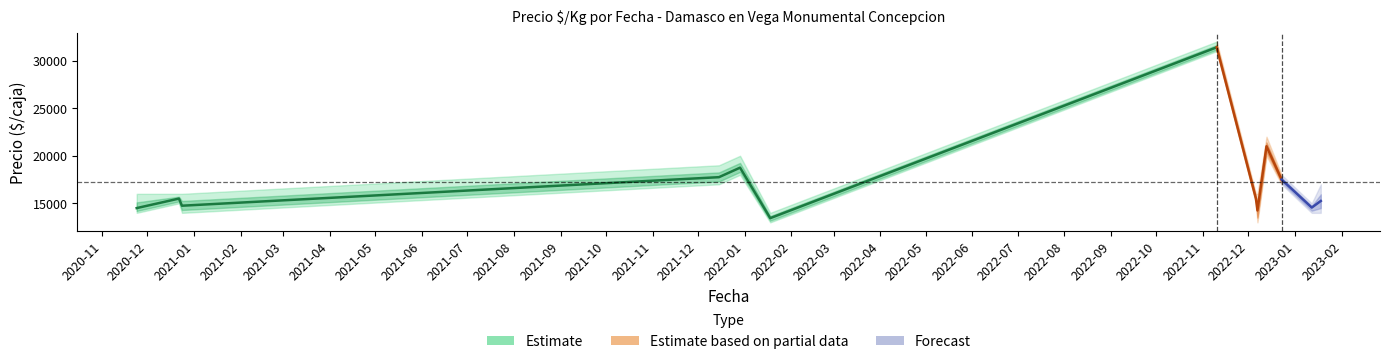

True or false: Precio minimo has more than 2 points higher than both neighbors.

True